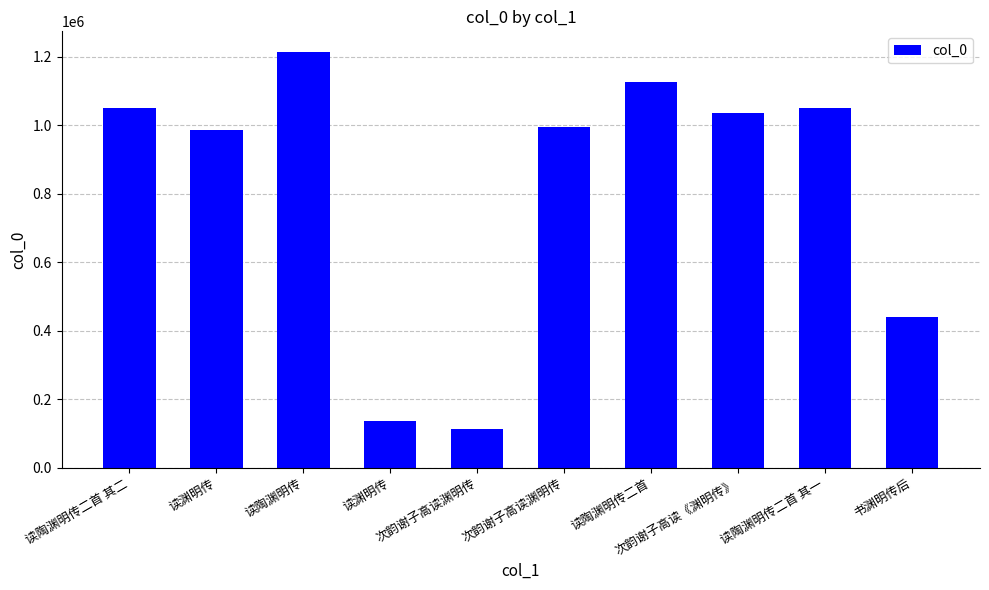

What is the difference between the maximum and minimum values?

1100651